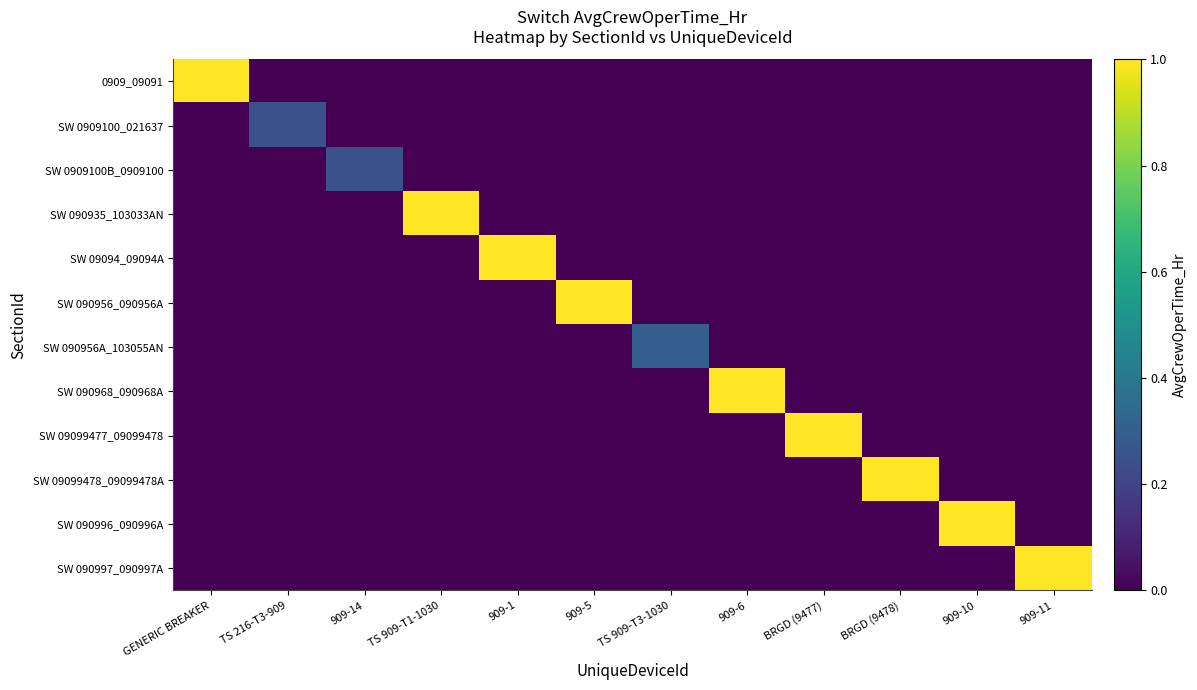

Reading left to right, transcribe all the data shown in this chart.

0909_09091: GENERIC BREAKER=1.0	TS 216-T3-909=0.0	909-14=0.0	TS 909-T1-1030=0.0	909-1=0.0	909-5=0.0	TS 909-T3-1030=0.0	909-6=0.0	BRGD (9477)=0.0	BRGD (9478)=0.0	909-10=0.0	909-11=0.0
SW 0909100_021637: GENERIC BREAKER=0.0	TS 216-T3-909=0.2	909-14=0.0	TS 909-T1-1030=0.0	909-1=0.0	909-5=0.0	TS 909-T3-1030=0.0	909-6=0.0	BRGD (9477)=0.0	BRGD (9478)=0.0	909-10=0.0	909-11=0.0
SW 0909100B_0909100: GENERIC BREAKER=0.0	TS 216-T3-909=0.0	909-14=0.2	TS 909-T1-1030=0.0	909-1=0.0	909-5=0.0	TS 909-T3-1030=0.0	909-6=0.0	BRGD (9477)=0.0	BRGD (9478)=0.0	909-10=0.0	909-11=0.0
SW 090935_103033AN: GENERIC BREAKER=0.0	TS 216-T3-909=0.0	909-14=0.0	TS 909-T1-1030=1.0	909-1=0.0	909-5=0.0	TS 909-T3-1030=0.0	909-6=0.0	BRGD (9477)=0.0	BRGD (9478)=0.0	909-10=0.0	909-11=0.0
SW 09094_09094A: GENERIC BREAKER=0.0	TS 216-T3-909=0.0	909-14=0.0	TS 909-T1-1030=0.0	909-1=1.0	909-5=0.0	TS 909-T3-1030=0.0	909-6=0.0	BRGD (9477)=0.0	BRGD (9478)=0.0	909-10=0.0	909-11=0.0
SW 090956_090956A: GENERIC BREAKER=0.0	TS 216-T3-909=0.0	909-14=0.0	TS 909-T1-1030=0.0	909-1=0.0	909-5=1.0	TS 909-T3-1030=0.0	909-6=0.0	BRGD (9477)=0.0	BRGD (9478)=0.0	909-10=0.0	909-11=0.0
SW 090956A_103055AN: GENERIC BREAKER=0.0	TS 216-T3-909=0.0	909-14=0.0	TS 909-T1-1030=0.0	909-1=0.0	909-5=0.0	TS 909-T3-1030=0.3	909-6=0.0	BRGD (9477)=0.0	BRGD (9478)=0.0	909-10=0.0	909-11=0.0
SW 090968_090968A: GENERIC BREAKER=0.0	TS 216-T3-909=0.0	909-14=0.0	TS 909-T1-1030=0.0	909-1=0.0	909-5=0.0	TS 909-T3-1030=0.0	909-6=1.0	BRGD (9477)=0.0	BRGD (9478)=0.0	909-10=0.0	909-11=0.0
SW 09099477_09099478: GENERIC BREAKER=0.0	TS 216-T3-909=0.0	909-14=0.0	TS 909-T1-1030=0.0	909-1=0.0	909-5=0.0	TS 909-T3-1030=0.0	909-6=0.0	BRGD (9477)=1.0	BRGD (9478)=0.0	909-10=0.0	909-11=0.0
SW 09099478_09099478A: GENERIC BREAKER=0.0	TS 216-T3-909=0.0	909-14=0.0	TS 909-T1-1030=0.0	909-1=0.0	909-5=0.0	TS 909-T3-1030=0.0	909-6=0.0	BRGD (9477)=0.0	BRGD (9478)=1.0	909-10=0.0	909-11=0.0
SW 090996_090996A: GENERIC BREAKER=0.0	TS 216-T3-909=0.0	909-14=0.0	TS 909-T1-1030=0.0	909-1=0.0	909-5=0.0	TS 909-T3-1030=0.0	909-6=0.0	BRGD (9477)=0.0	BRGD (9478)=0.0	909-10=1.0	909-11=0.0
SW 090997_090997A: GENERIC BREAKER=0.0	TS 216-T3-909=0.0	909-14=0.0	TS 909-T1-1030=0.0	909-1=0.0	909-5=0.0	TS 909-T3-1030=0.0	909-6=0.0	BRGD (9477)=0.0	BRGD (9478)=0.0	909-10=0.0	909-11=1.0